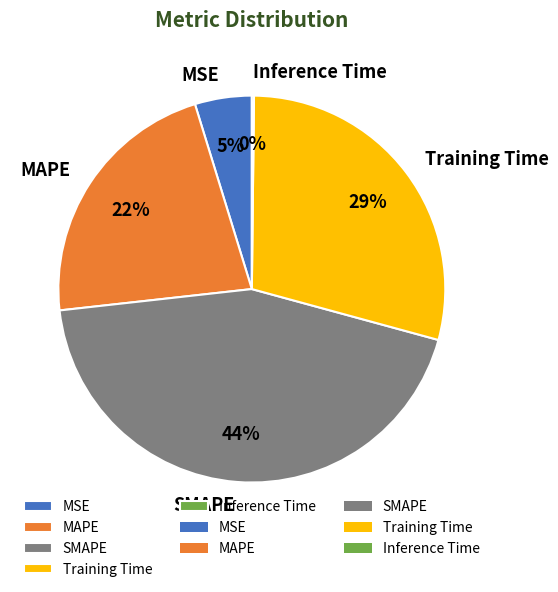

To the nearest percent, what portion does SMAPE represent?

44%